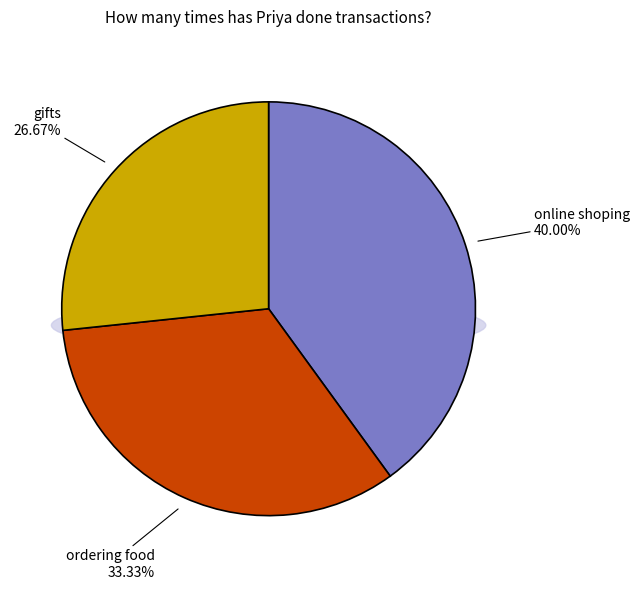

Is it true that gifts is 40% of the pie?

False